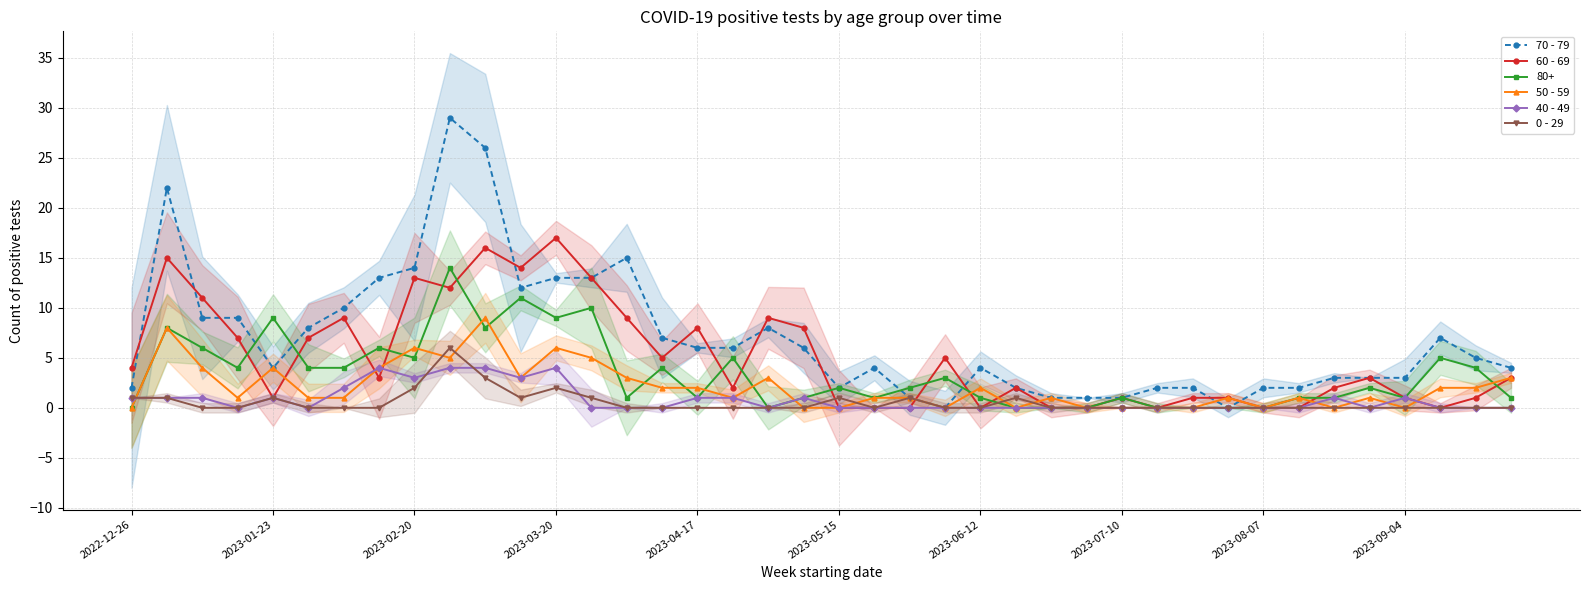

What is the difference between the maximum and minimum values in the 60 - 69 series?

17